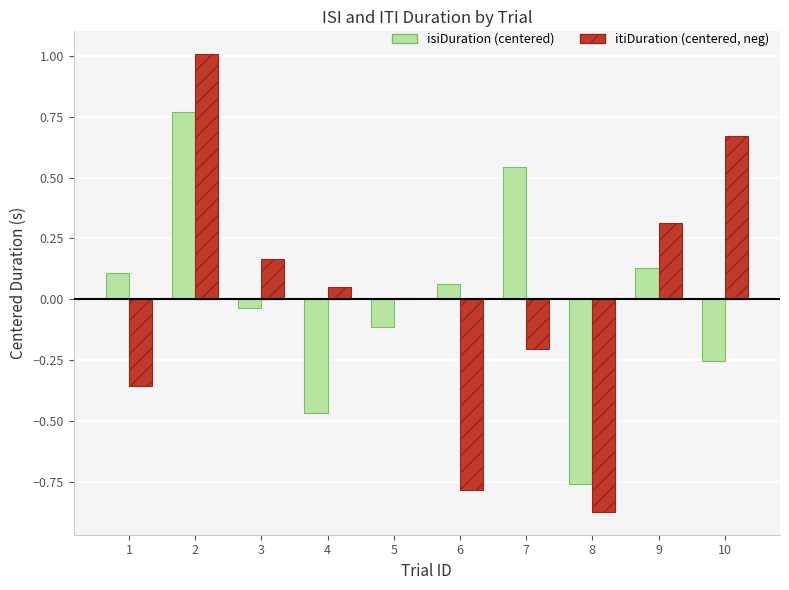

What is the maximum value shown in the chart?

1.0